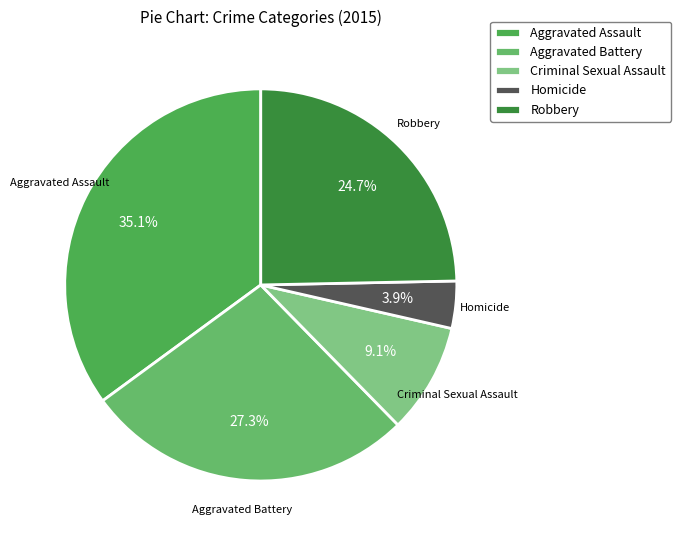

Which has a higher value, Aggravated Assault or Robbery?

Aggravated Assault